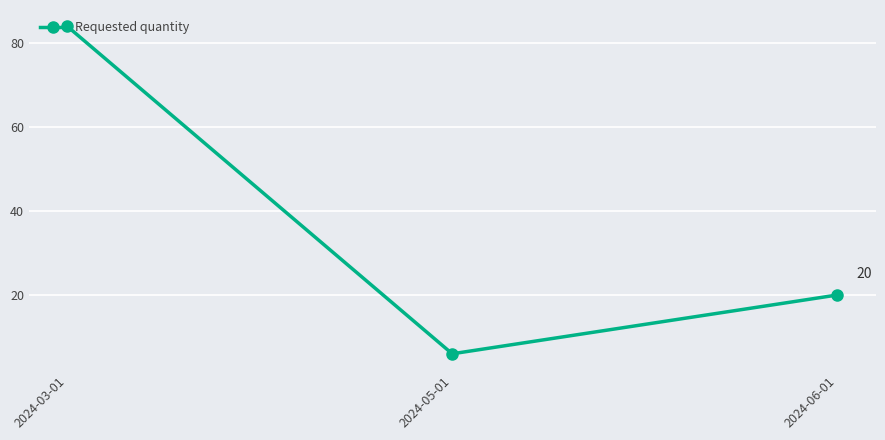

What is the label of the 3rd point from the right?

2024-03-01